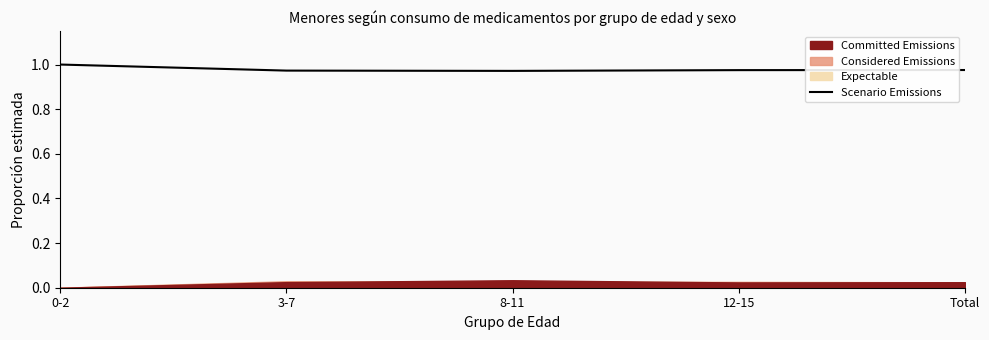

List the labels in order of value, largest first.

0-2, Total, 12-15, 3-7, 8-11